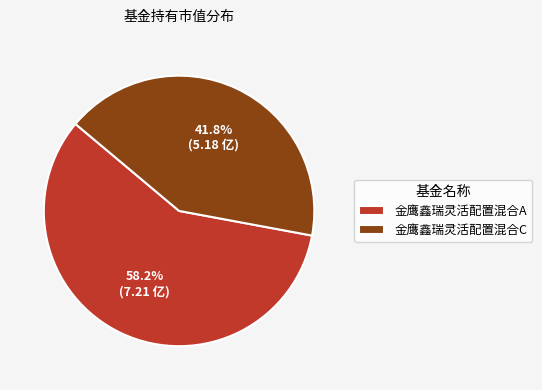

What percentage is the 金鹰鑫瑞灵活配置混合C slice, to the nearest percent?

42%